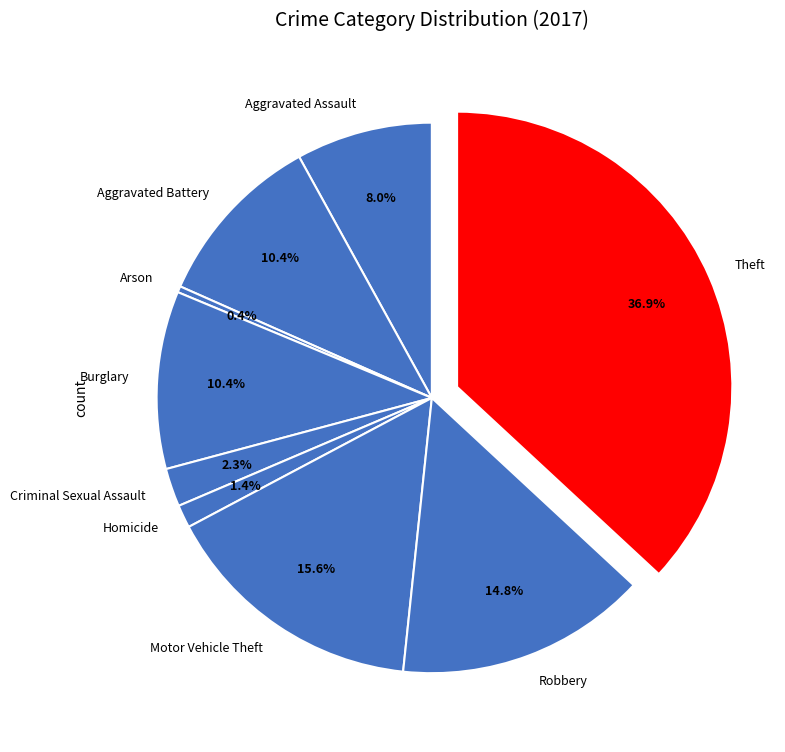

Do Theft and Burglary together represent more than half of the pie?

No